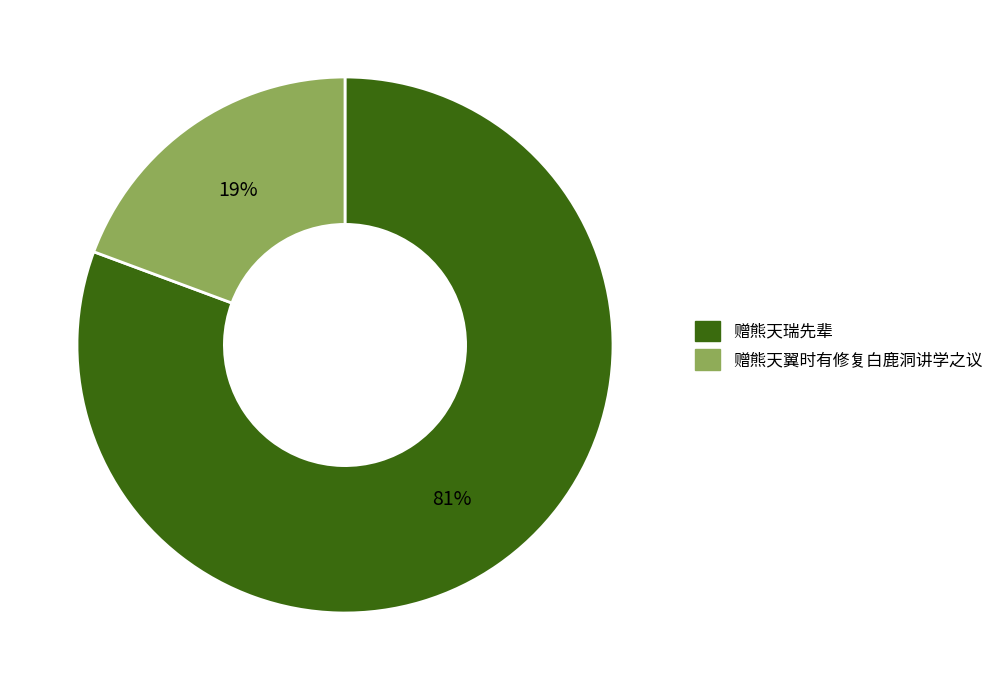

Count the number of slices in the pie.

2